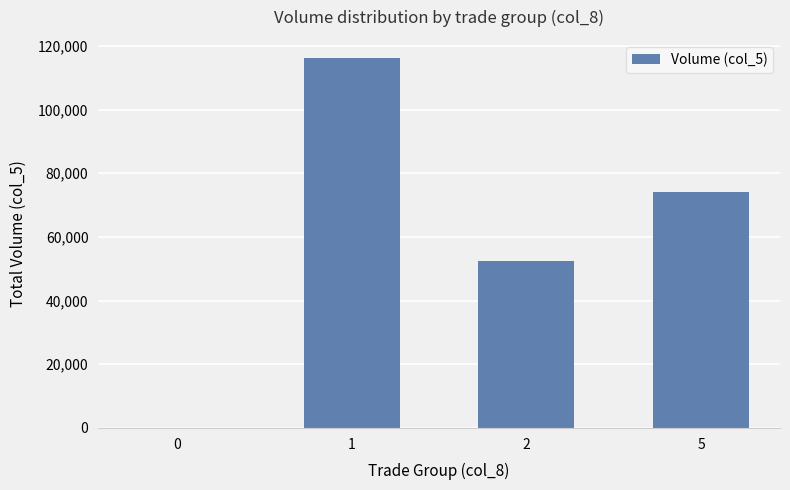

Count the number of data series in this chart.

1